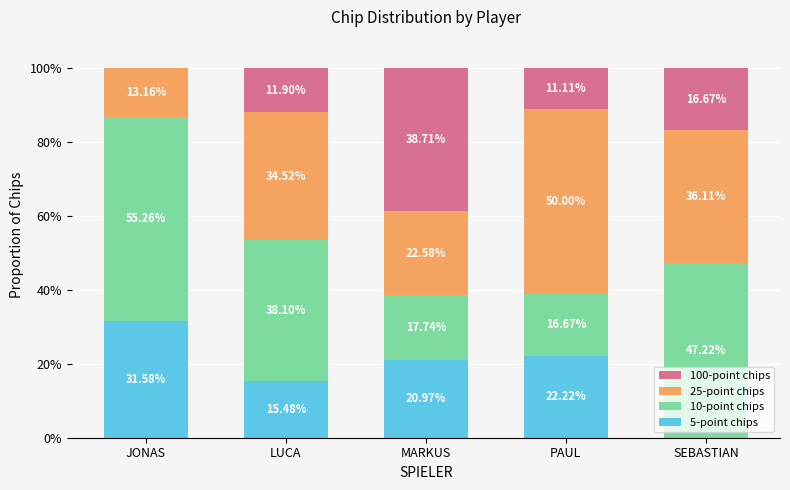

Where is 5-point chips nearest to the value 15?

LUCA